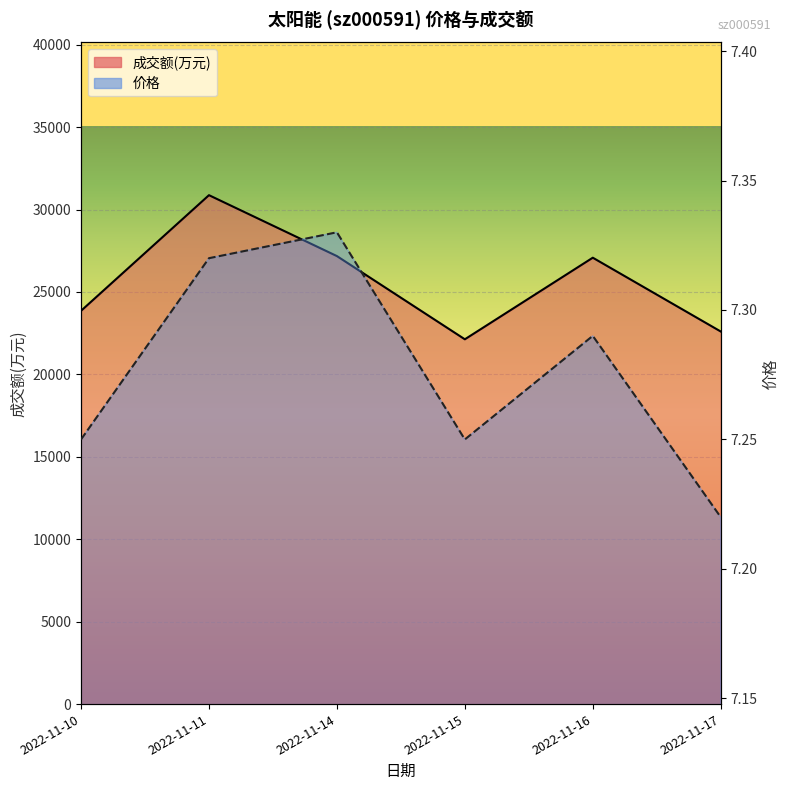

What is the difference between the maximum and second lowest values in the 成交额(万元) series?

8269.0